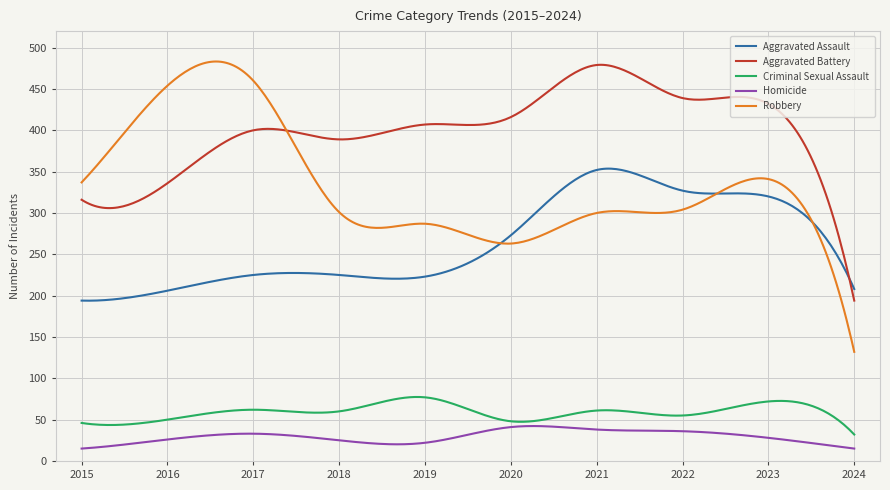

Which series has the largest total across all categories?

Aggravated Battery